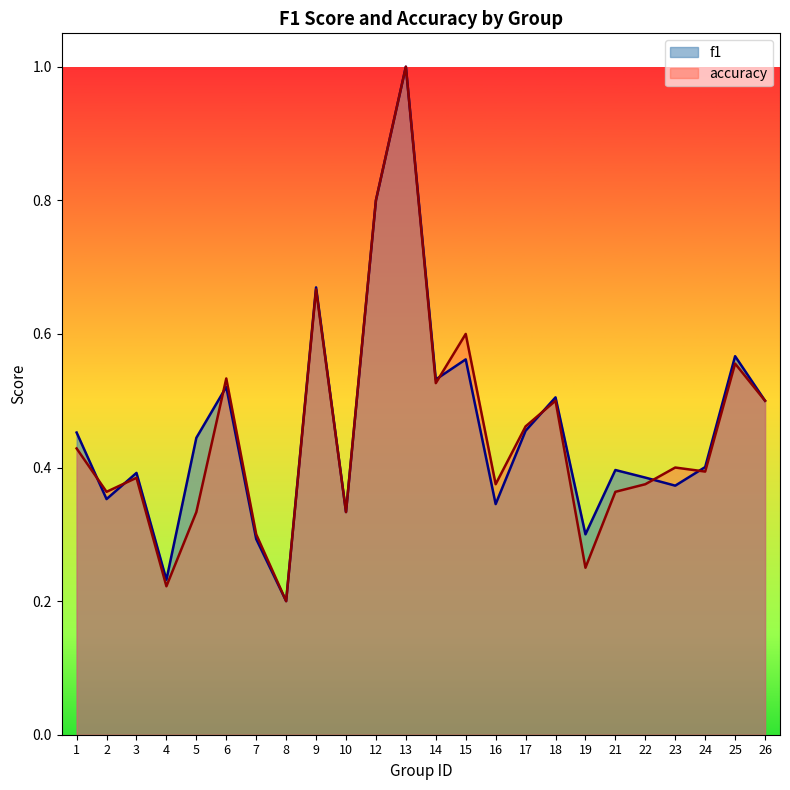

How many lines are shown in the chart?

2